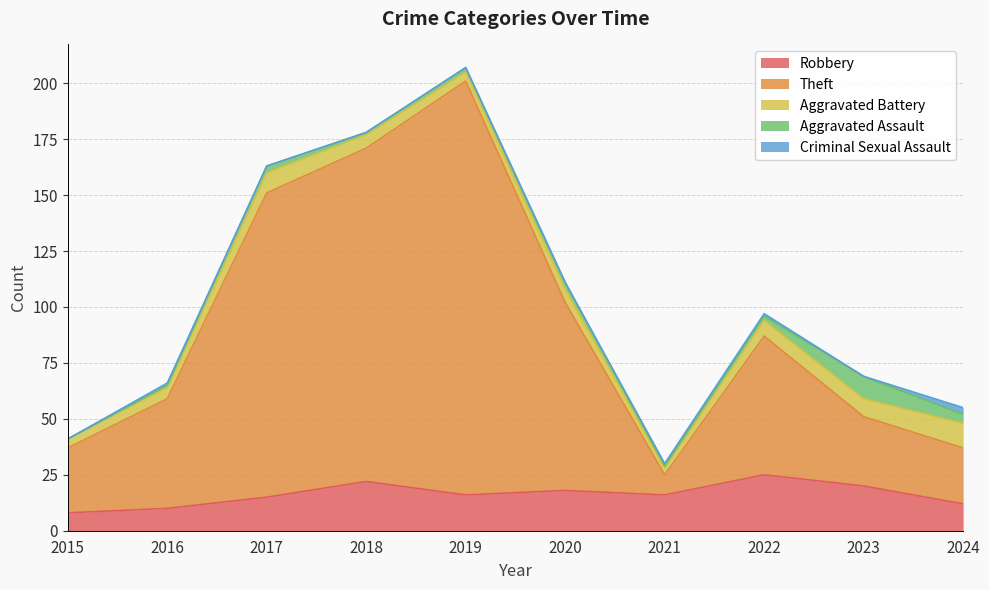

What is the difference between the Theft values at 2021 and 2023?

22